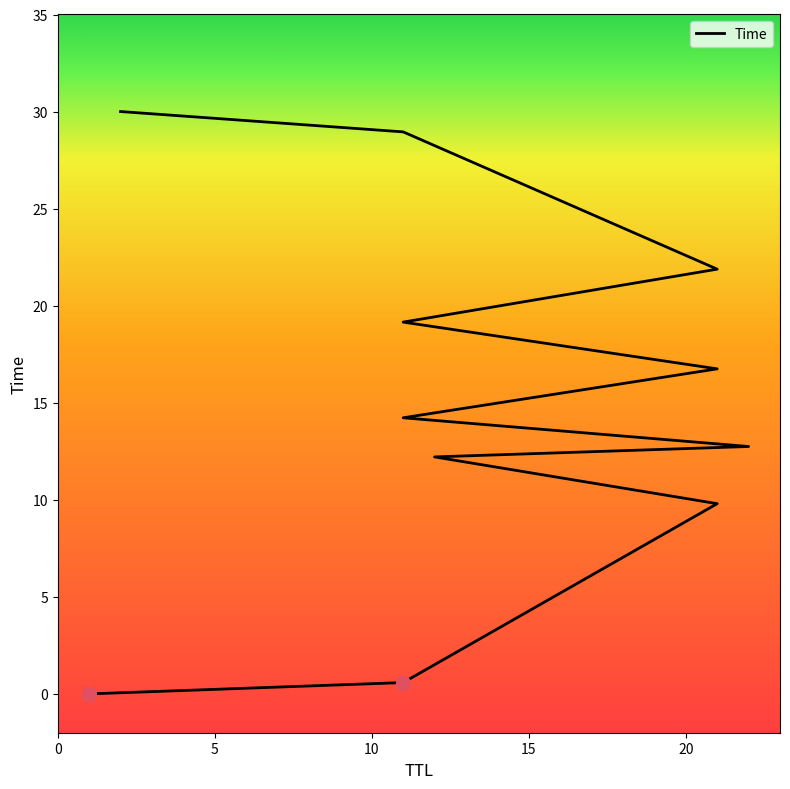

True or false: there are more than 0 points higher than both neighbors.

False